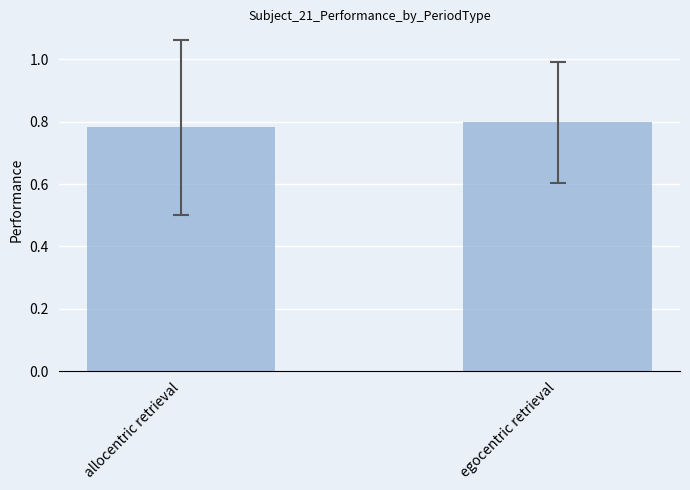

What position from the left is egocentric retrieval?

2